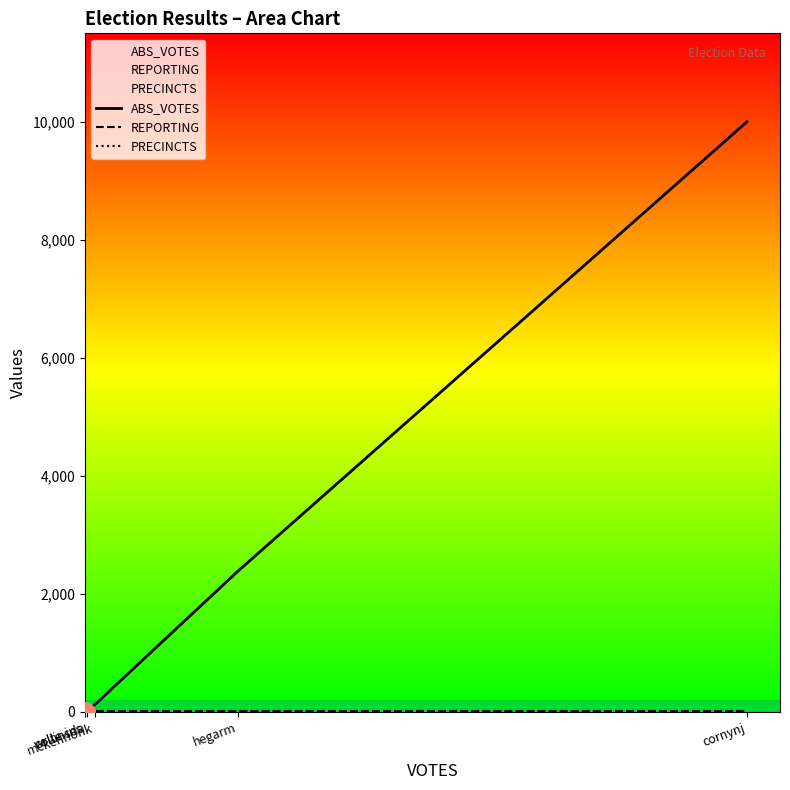

What is the value of the REPORTING point at the 3rd from the left?

21